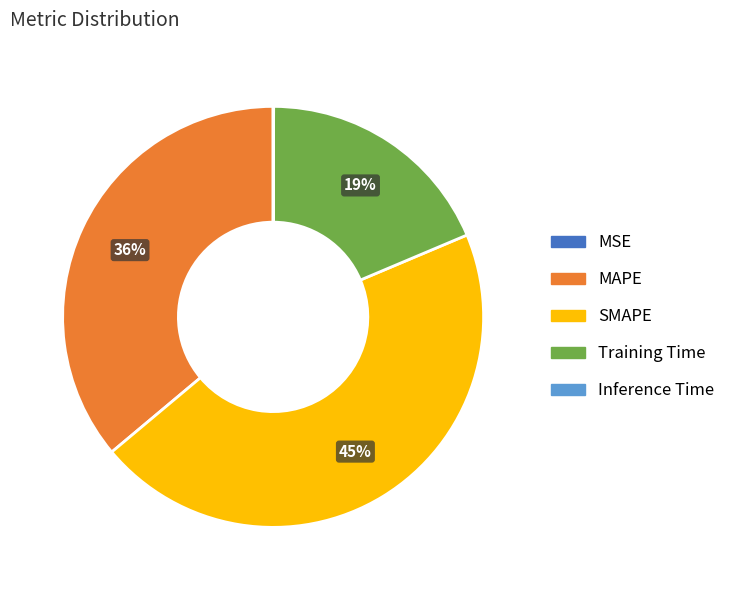

True or false: SMAPE accounts for 45% of the total.

True